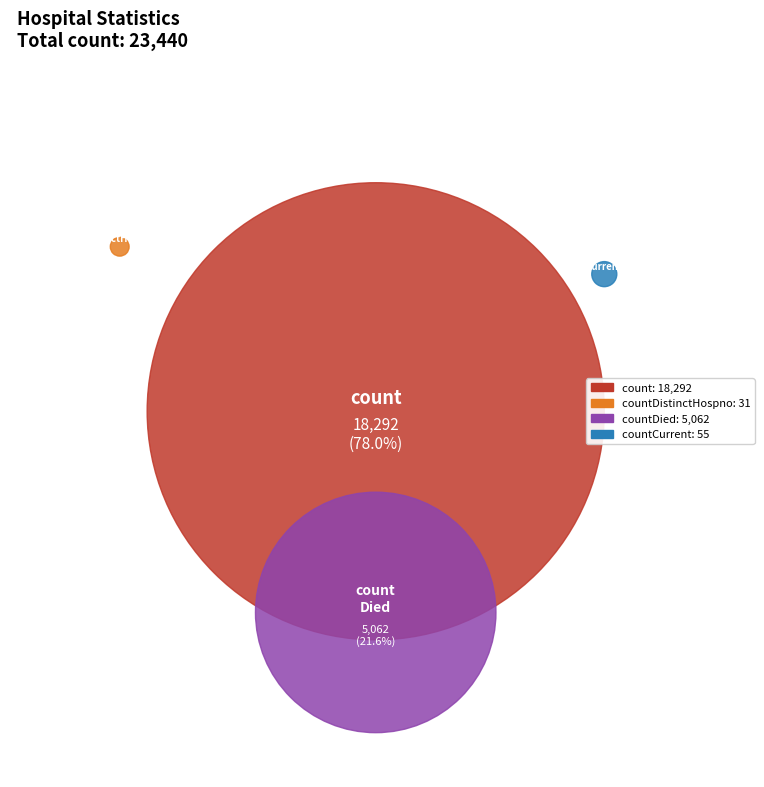

Approximately how many times larger is the value at count compared to countCurrent?

332.6